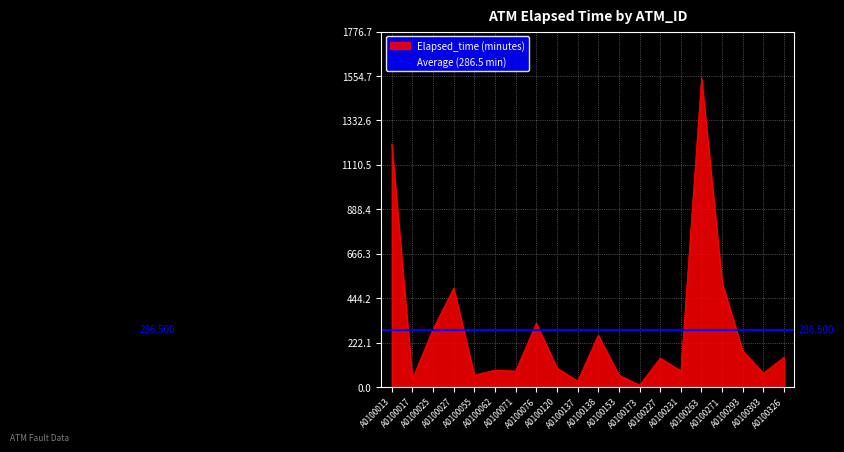

Rank the categories by value from lowest to highest.

A0100173, A0100137, A0100017, A0100055, A0100153, A0100303, A0100071, A0100231, A0100062, A0100120, A0100227, A0100326, A0100293, A0100138, A0100025, A0100076, A0100027, A0100271, A0100013, A0100263